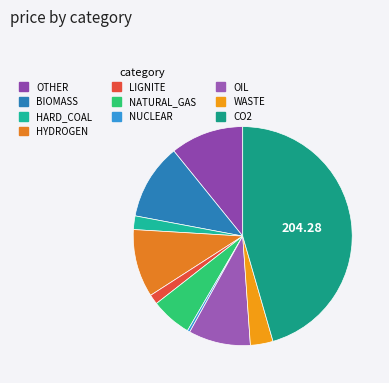

What is the largest slice in the pie chart?

CO2